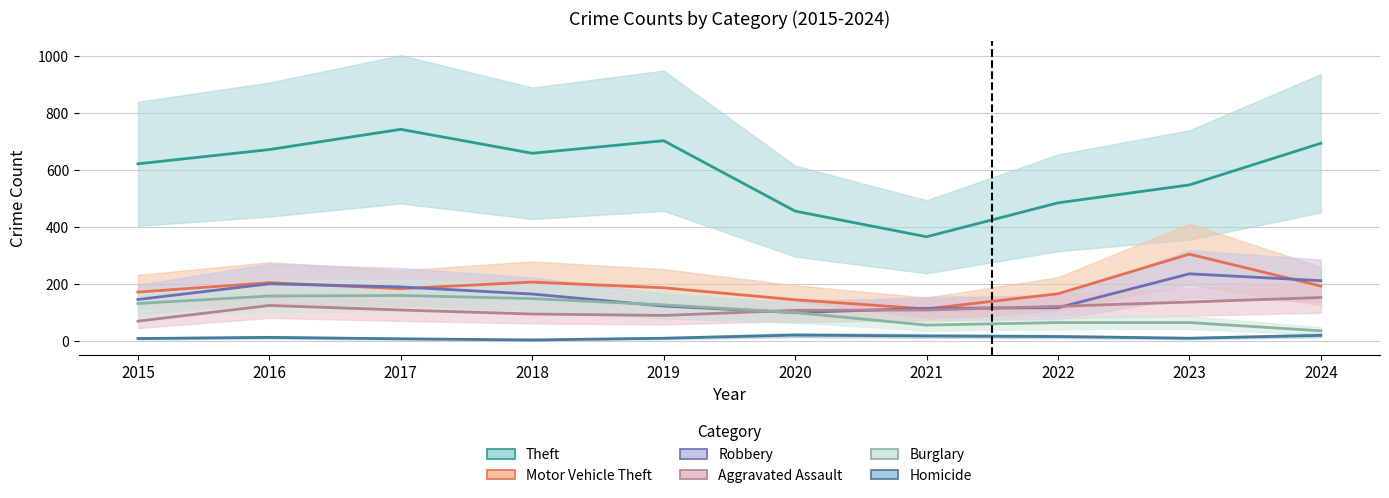

At 2024, list the series in order from largest to smallest.

Theft, Robbery, Motor Vehicle Theft, Aggravated Assault, Burglary, Homicide